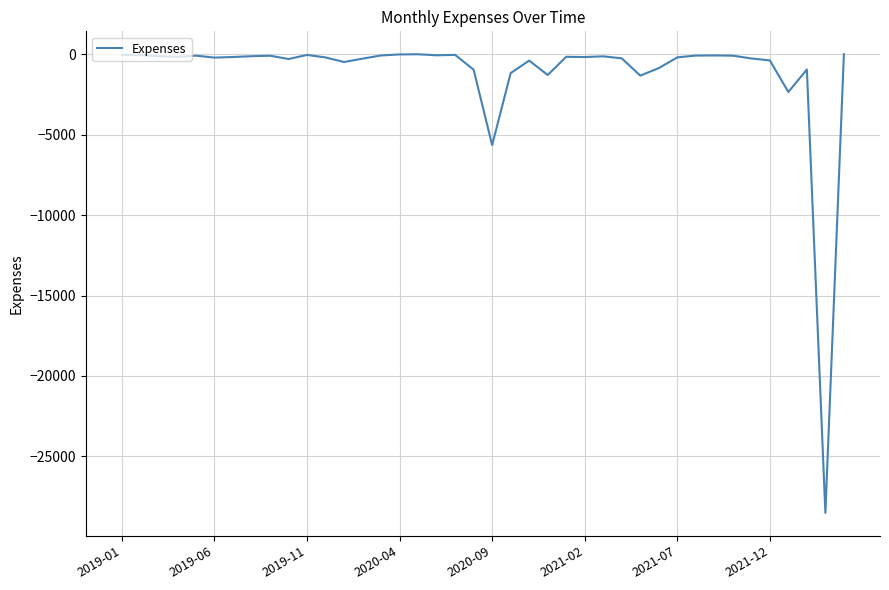

What is the difference between the maximum and minimum values?

28511.9